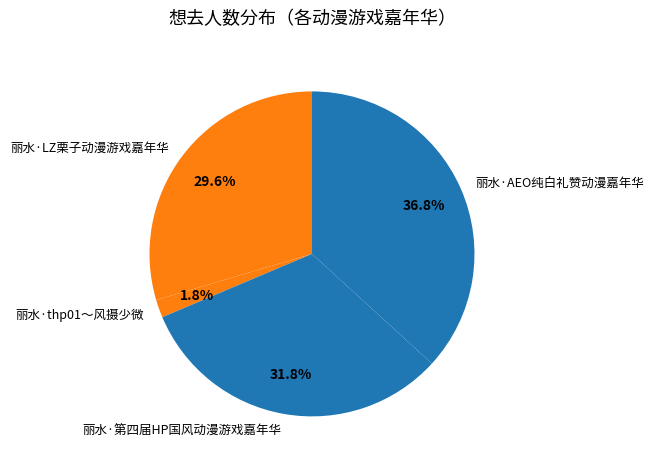

Count the number of slices in the pie.

4